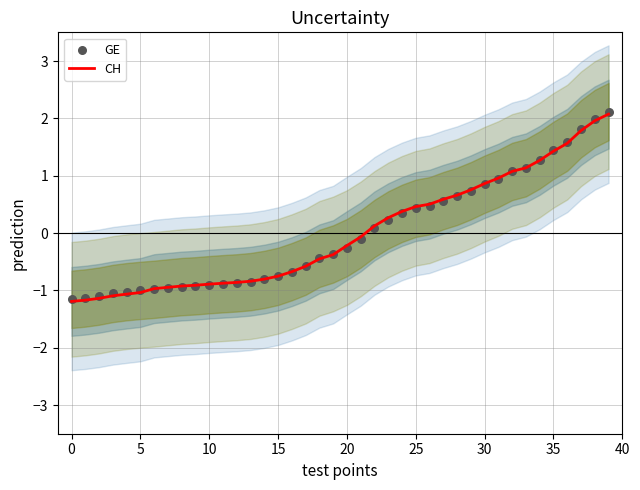

What is the total value across all series at 28?

1.3